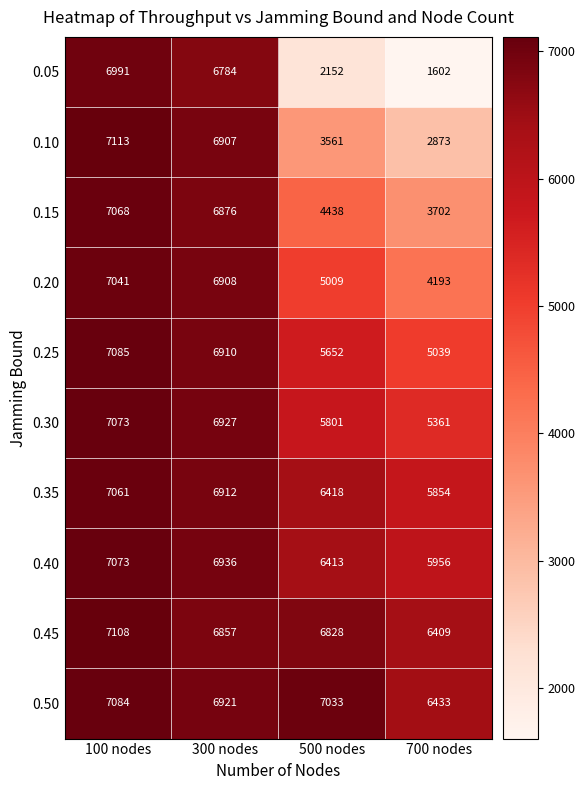

Which series has the largest range (max minus min)?

0.05